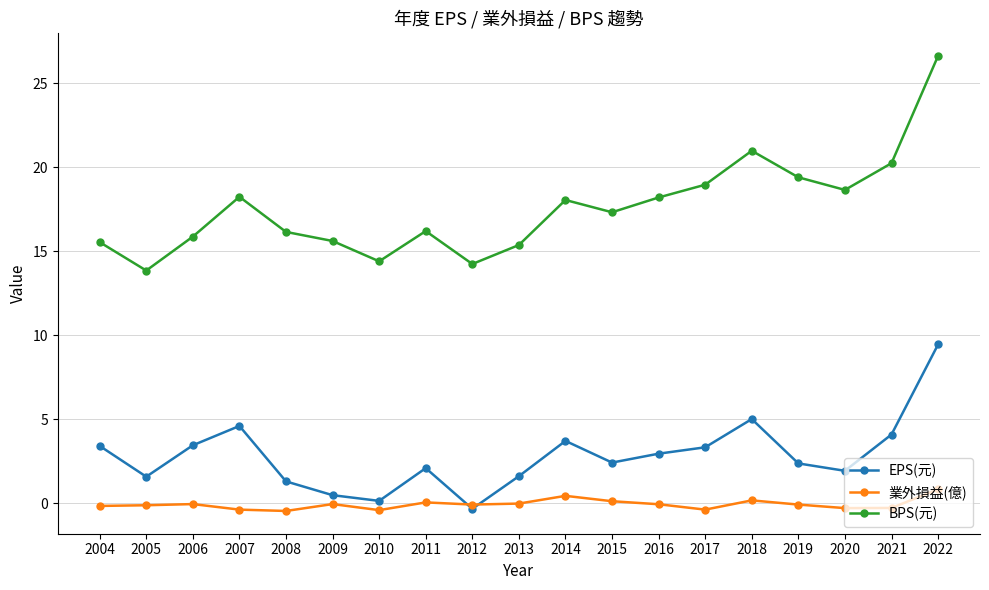

True or false: 業外損益(億) has more than 0 points higher than both neighbors.

True